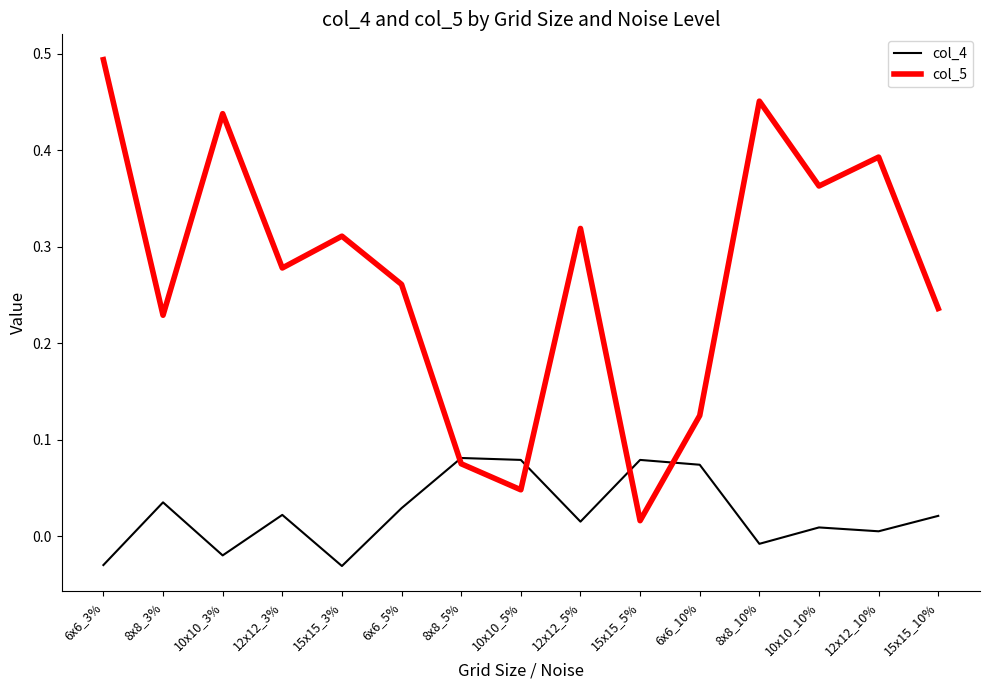

True or false: col_4 and col_5 intersect in this chart.

True